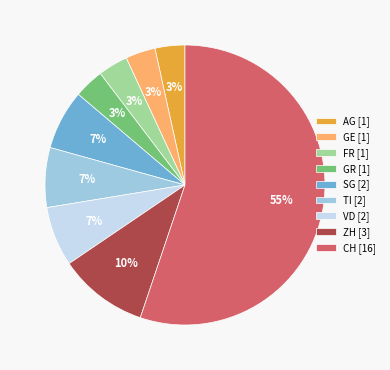

Count the number of slices in the pie.

9